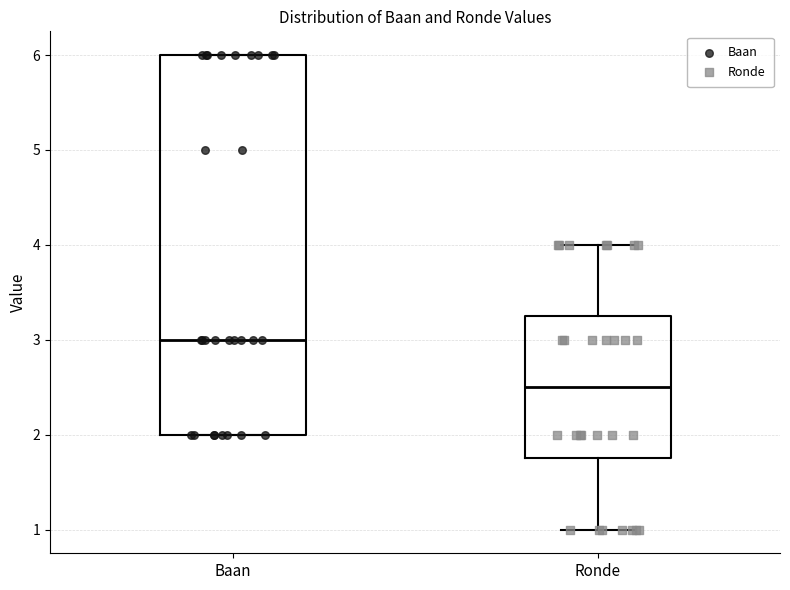

Which box's median line is the lowest?

Ronde